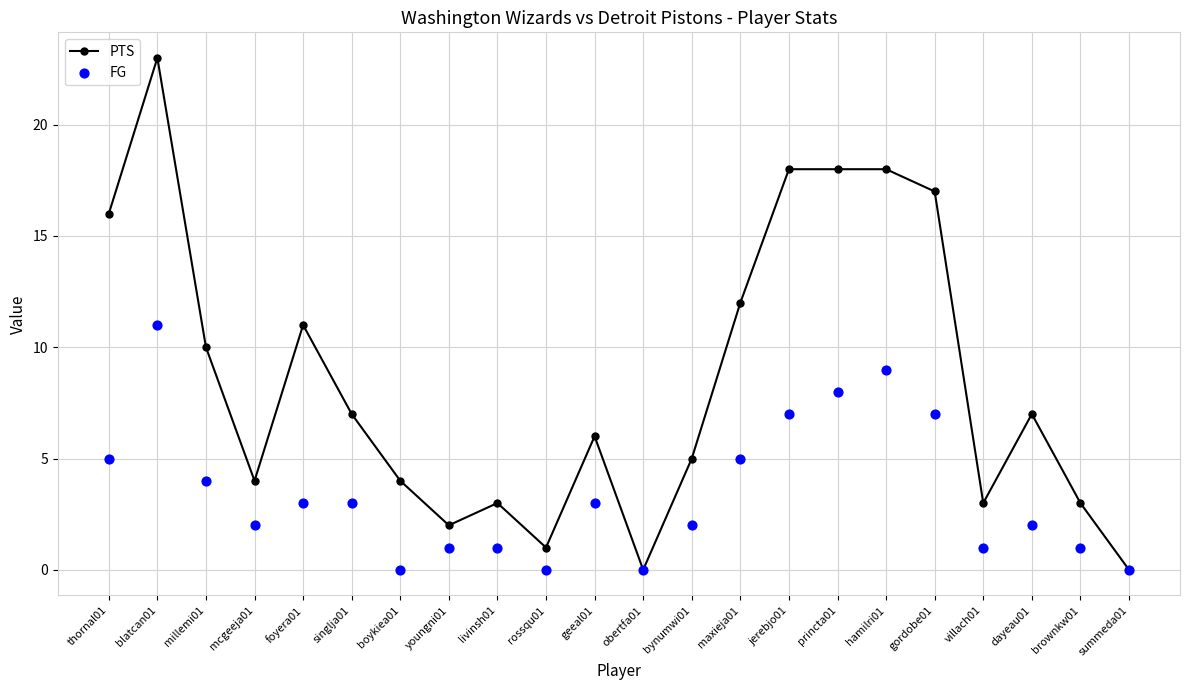

Which series has the largest total across all categories?

PTS